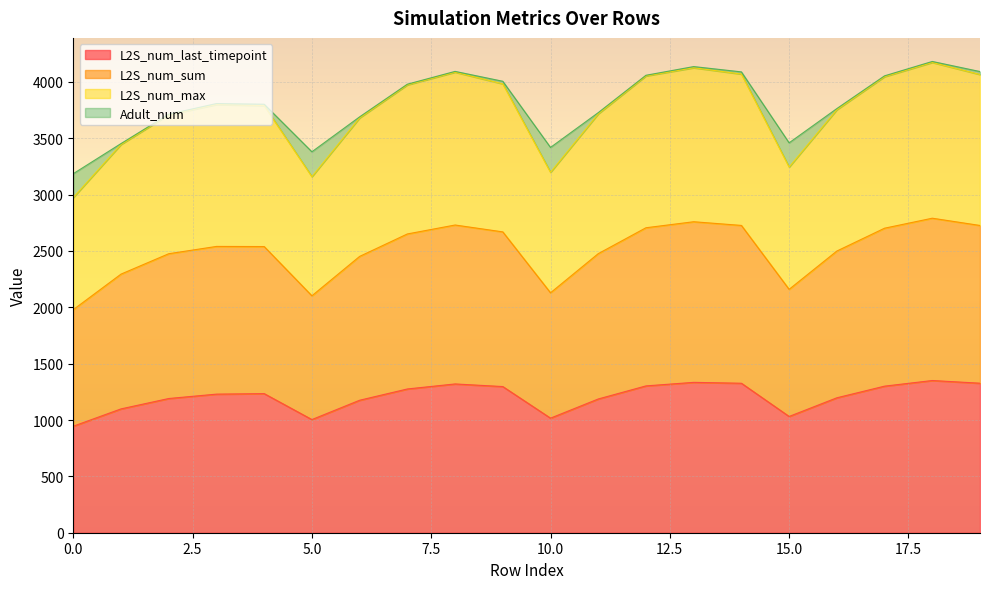

What is the value of the L2S_num_max point at the 11th from the left?

2129.2